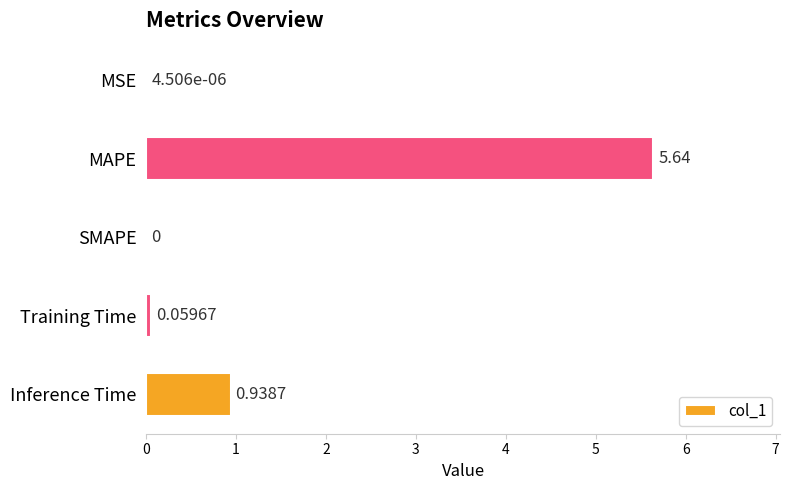

At which label is the value closest to 2?

Inference Time